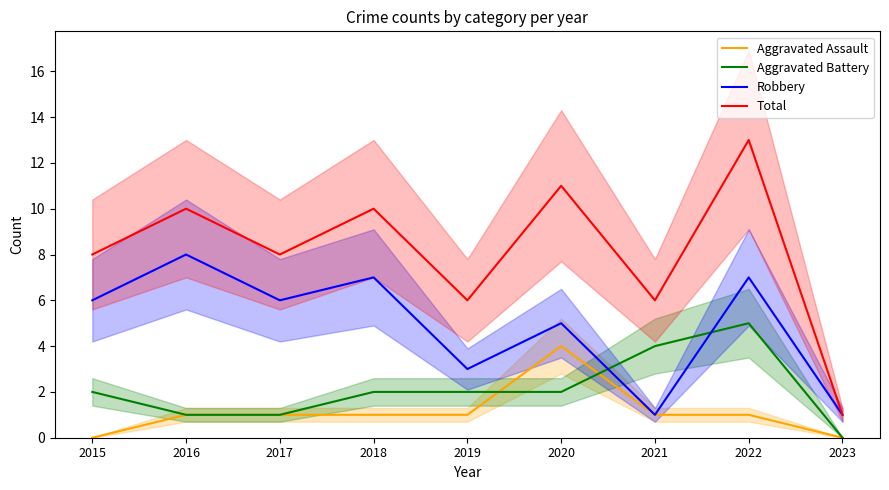

Which label corresponds to the smallest value in the chart?

2015